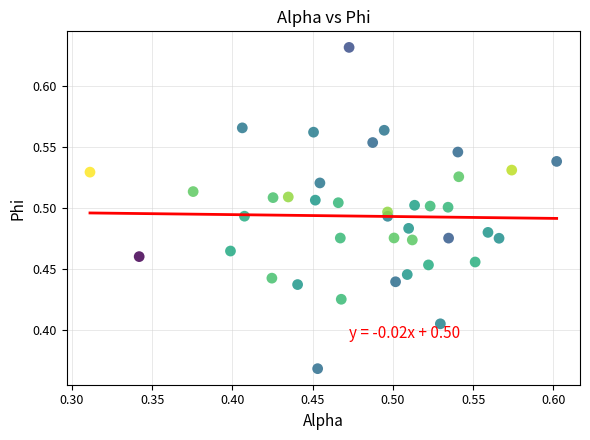

What is the range of Y values (max minus min)?

0.3